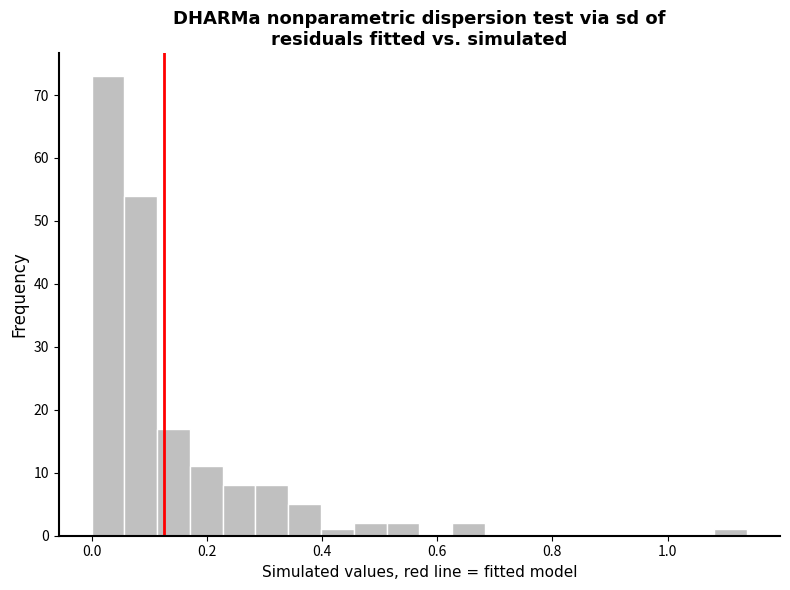

Around what value on the x-axis is the tallest bar? Give the approximate position of its centre, as read against the axis.

0.02